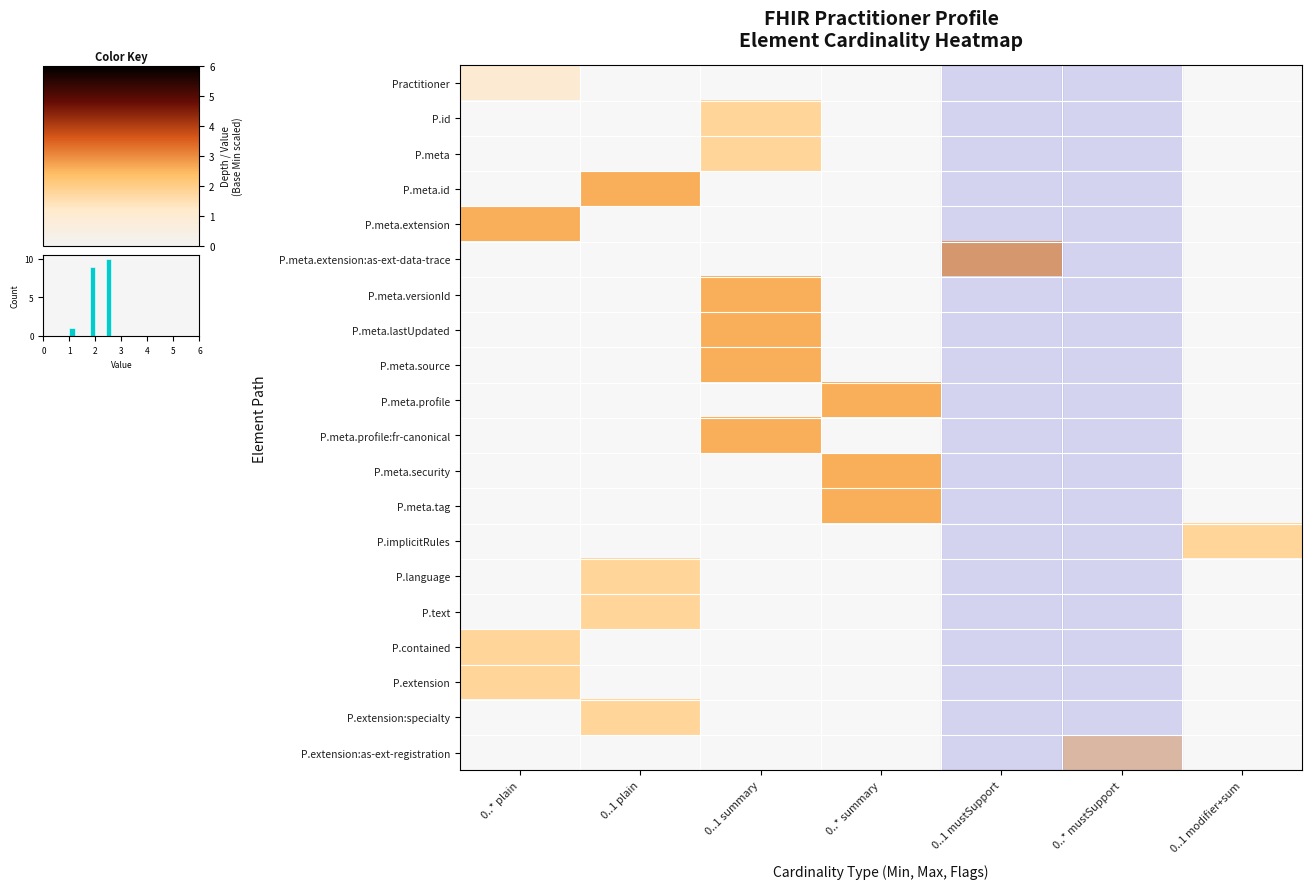

At which label is P.meta.extension closest to 1?

0..1 plain